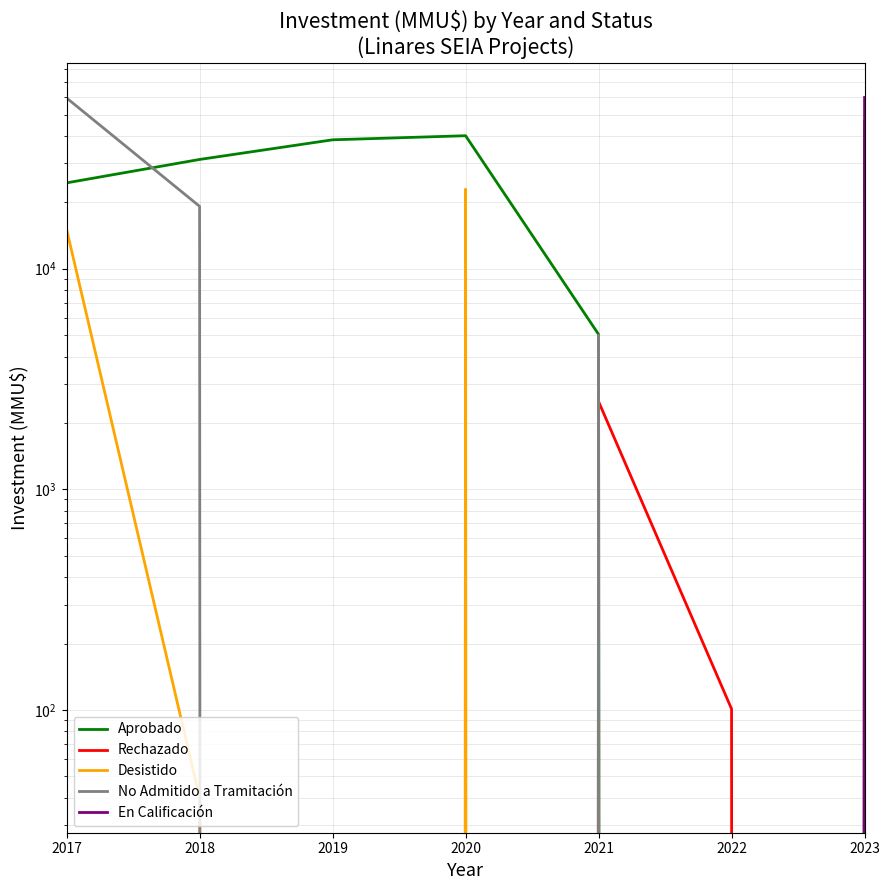

What is the sum of the Aprobado values at 2023 and 2019?

84870